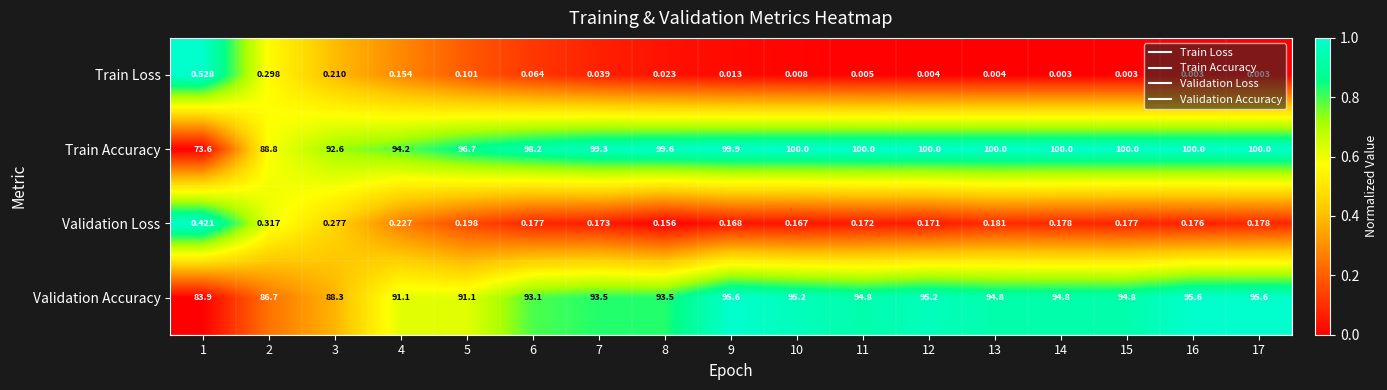

List the series in order of their peak value, highest first.

Train Accuracy, Validation Accuracy, Train Loss, Validation Loss